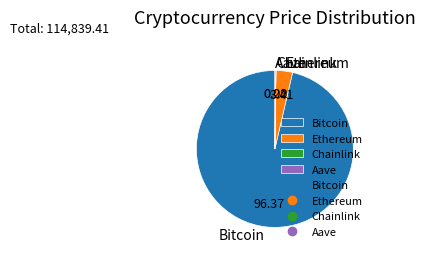

Which category has the biggest portion of the pie?

Bitcoin